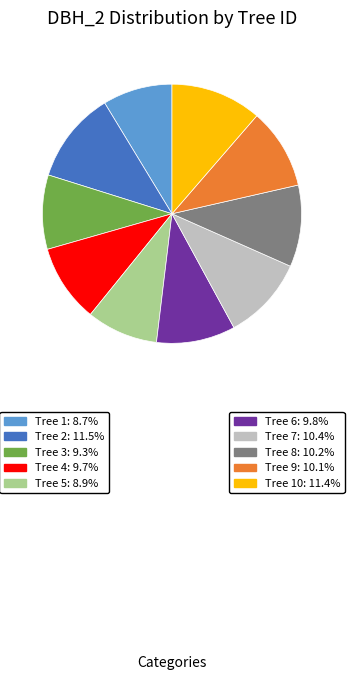

Is there any slice that represents more than half of the pie?

No